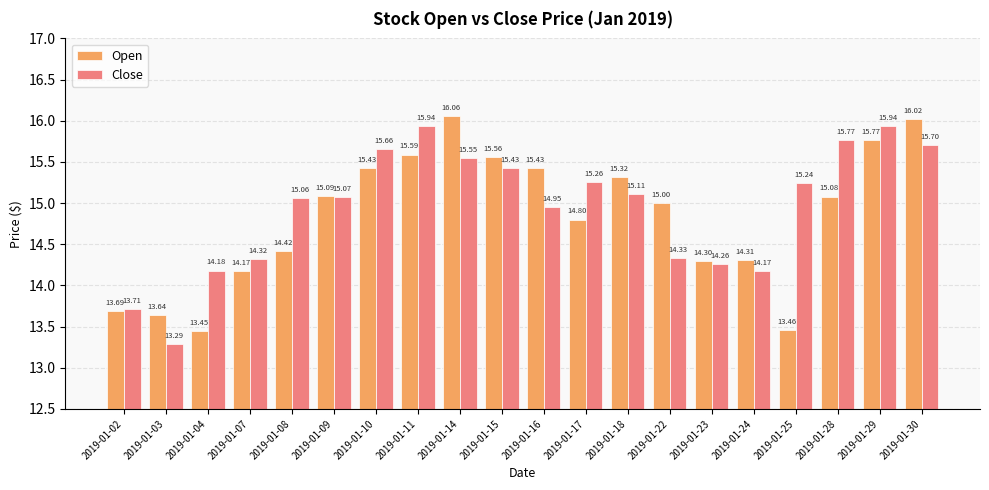

At which category does the chart reach its peak across all series?

2019-01-14